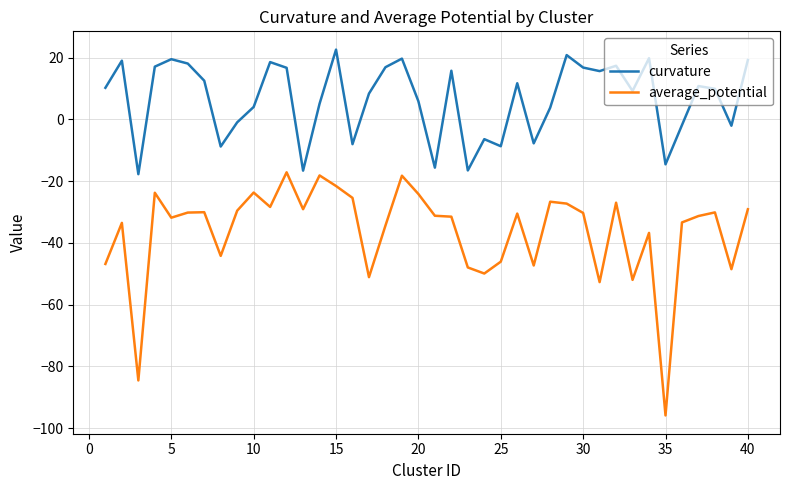

Which series has the widest spread of values?

average_potential